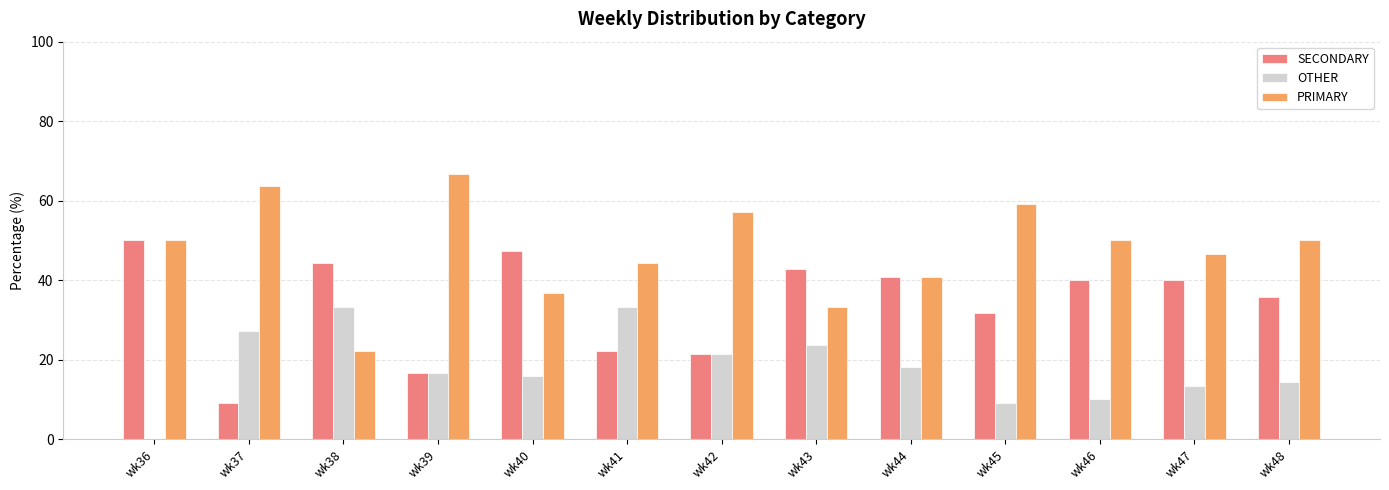

How many distinct data groups are displayed?

3